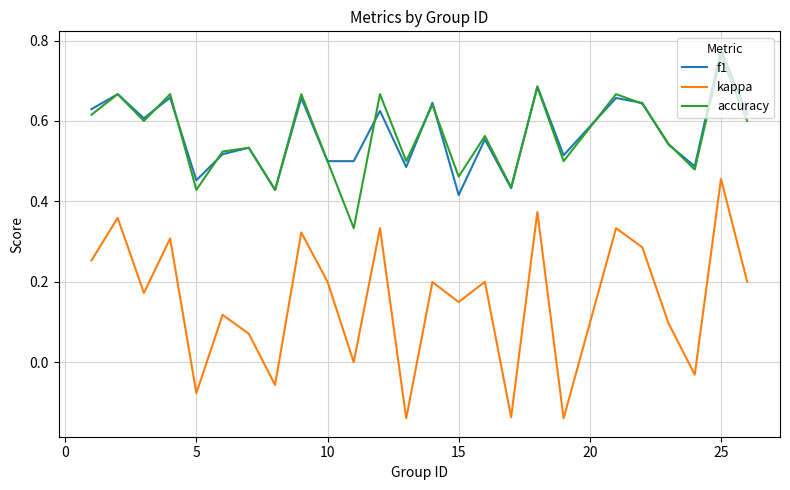

How many series are shown in this chart?

3